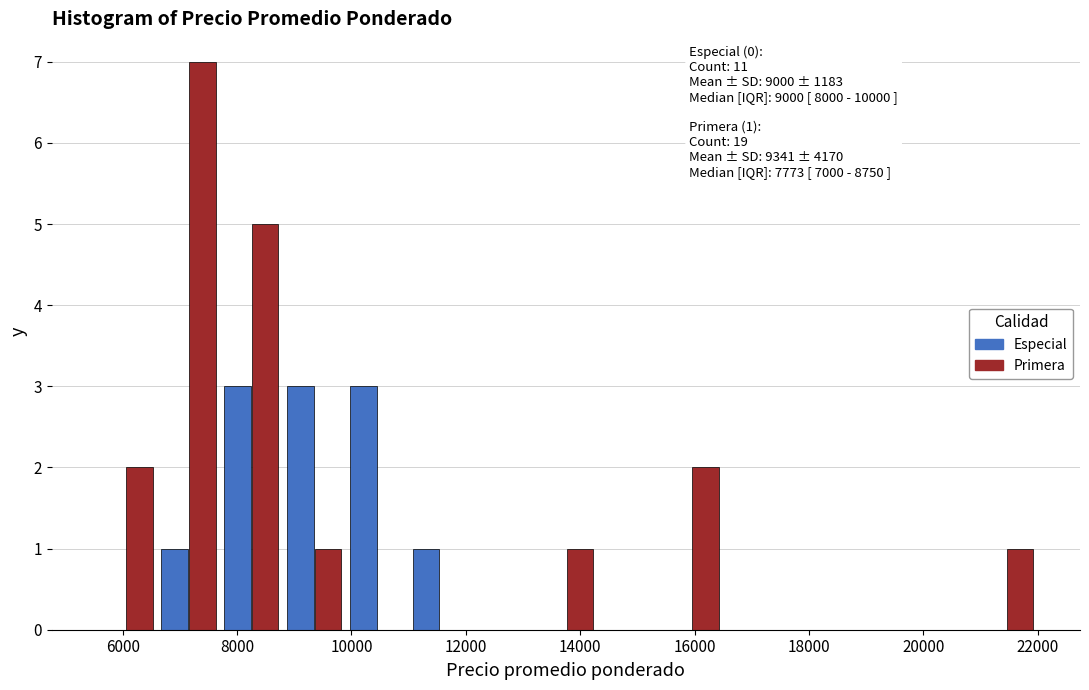

In the Primera series, which range on the x-axis has the tallest bar?

6600 to 7700